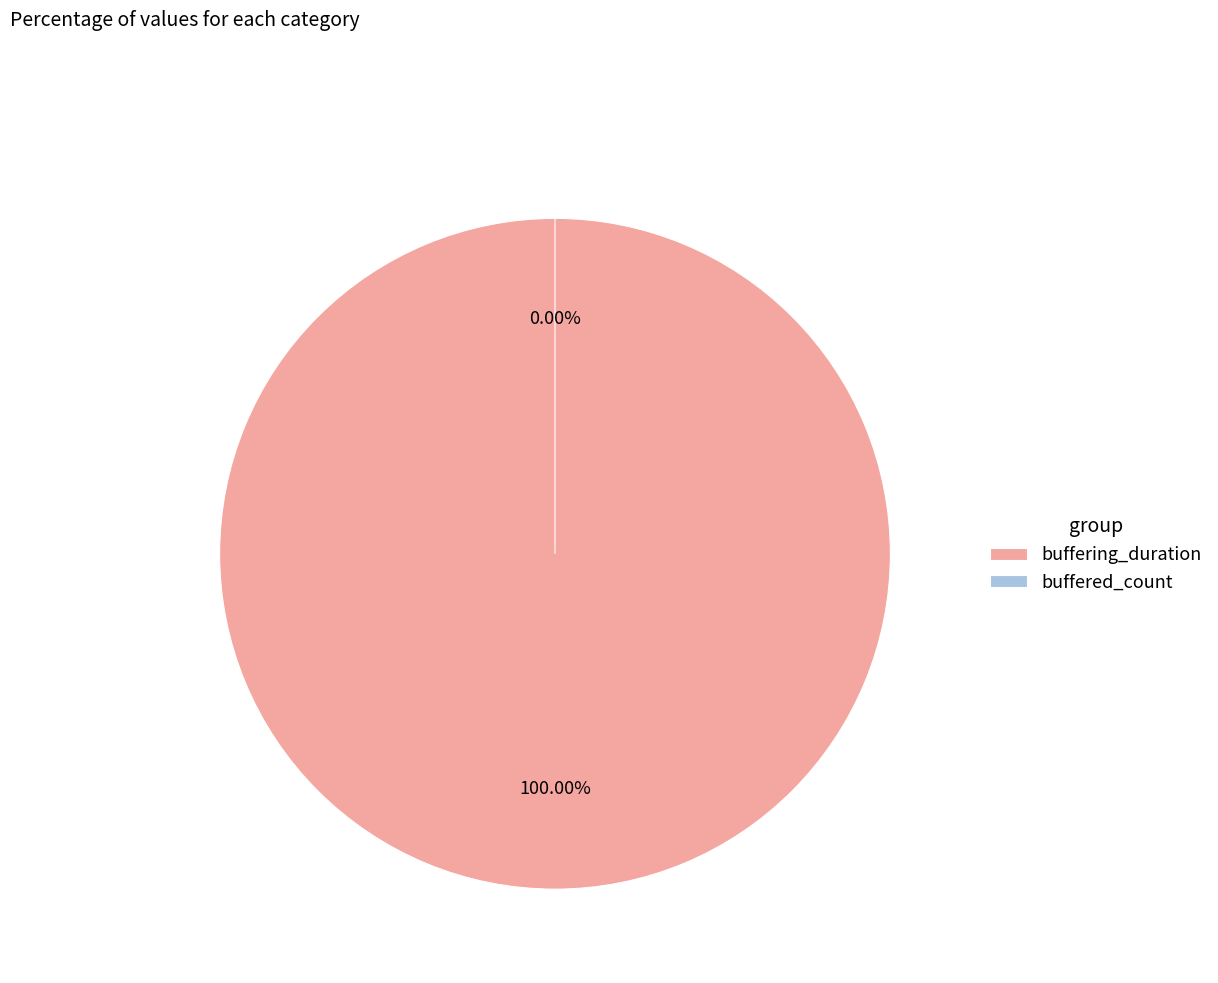

How much of the chart is everything except buffered_count?

100.0%